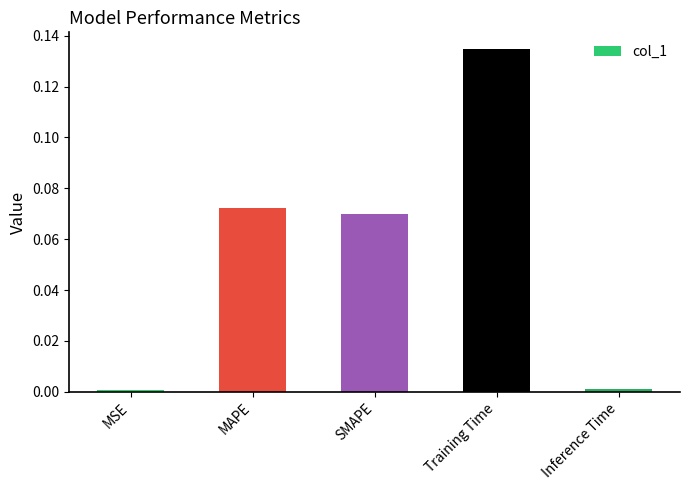

What is the label of the 3rd bar from the left?

SMAPE